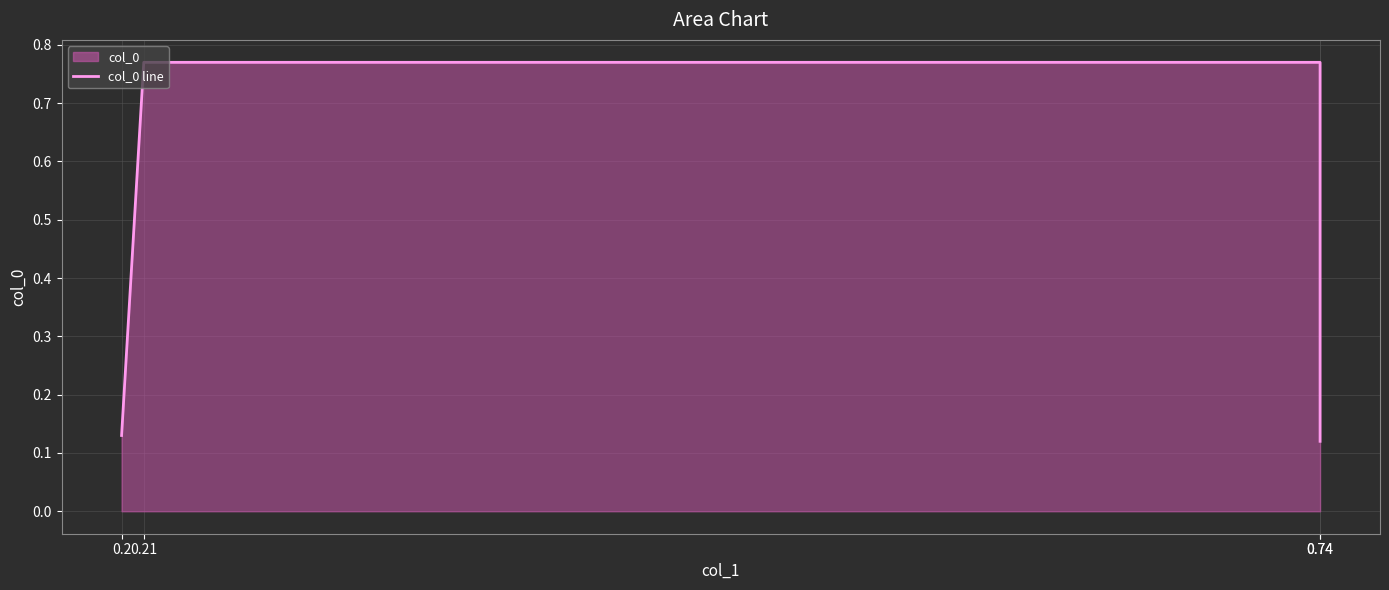

Which category has the lowest value across all series?

0.74